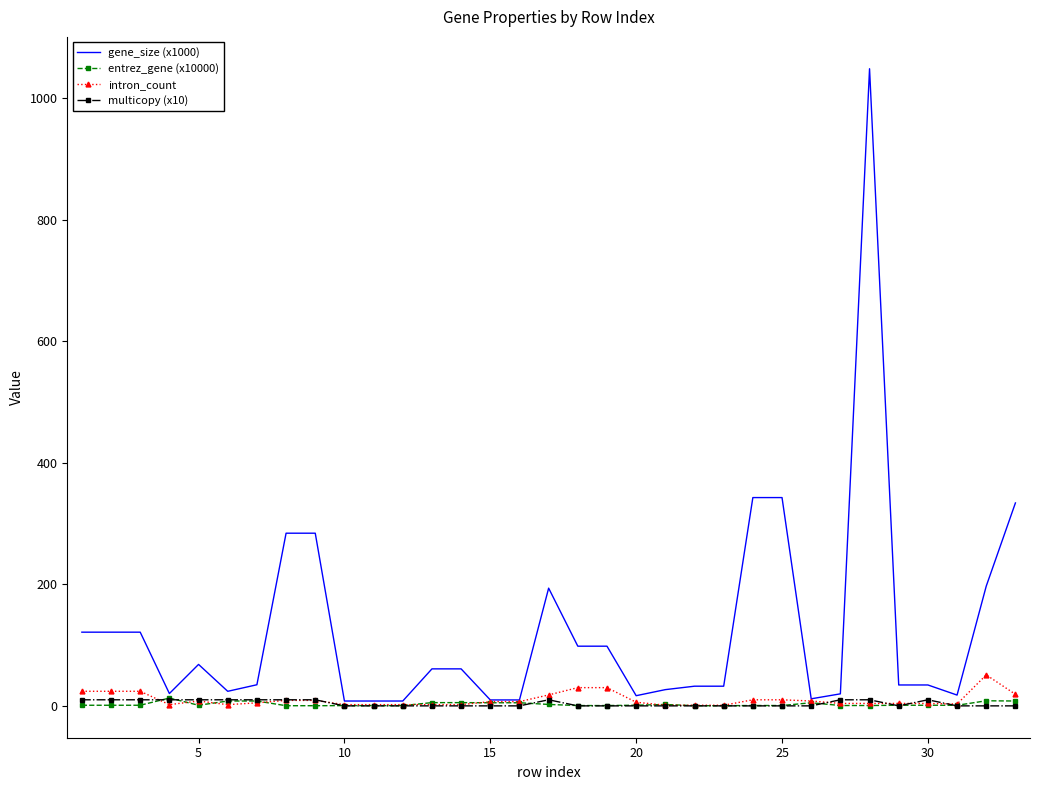

Which series has the largest total across all categories?

gene_size (x1000)